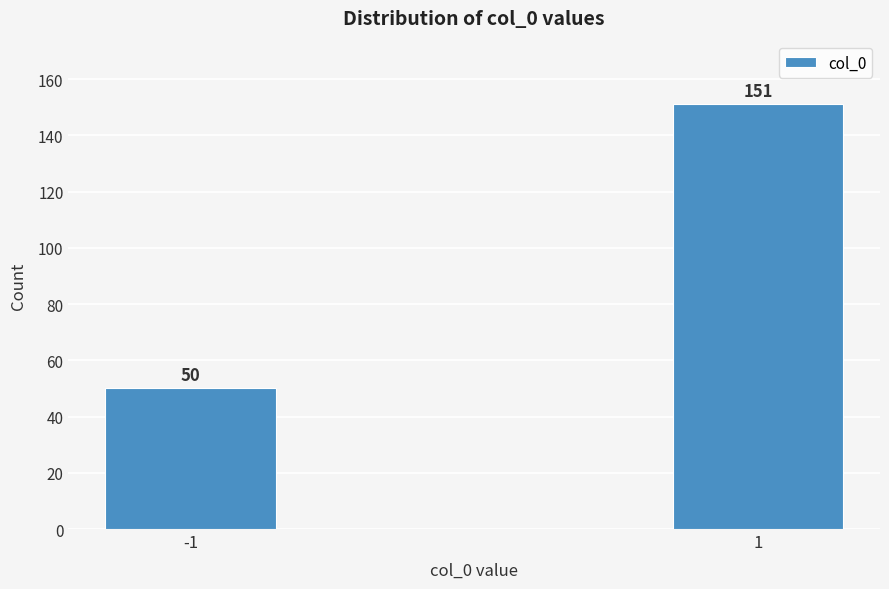

Reading left to right, list all the values displayed in this chart.

-1=50	1=151